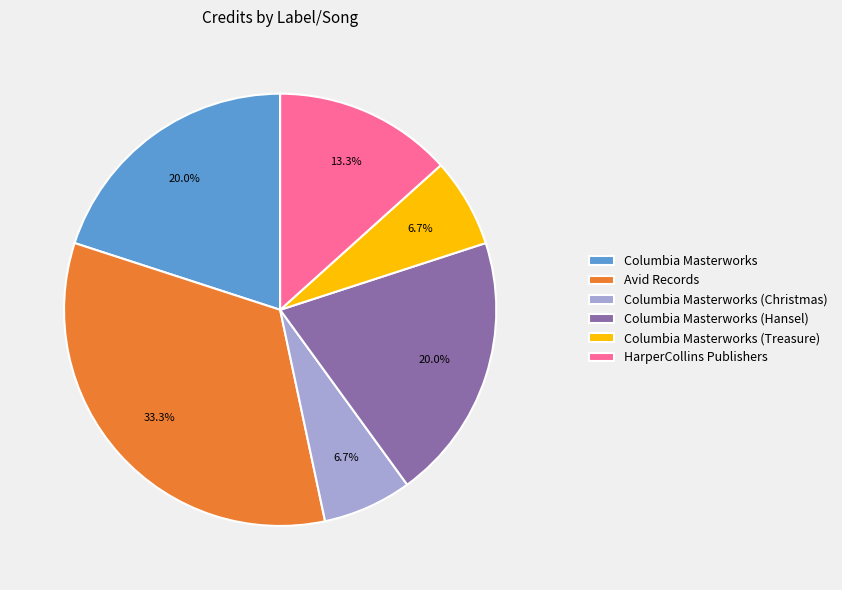

What is the largest slice in the pie chart?

Avid Records